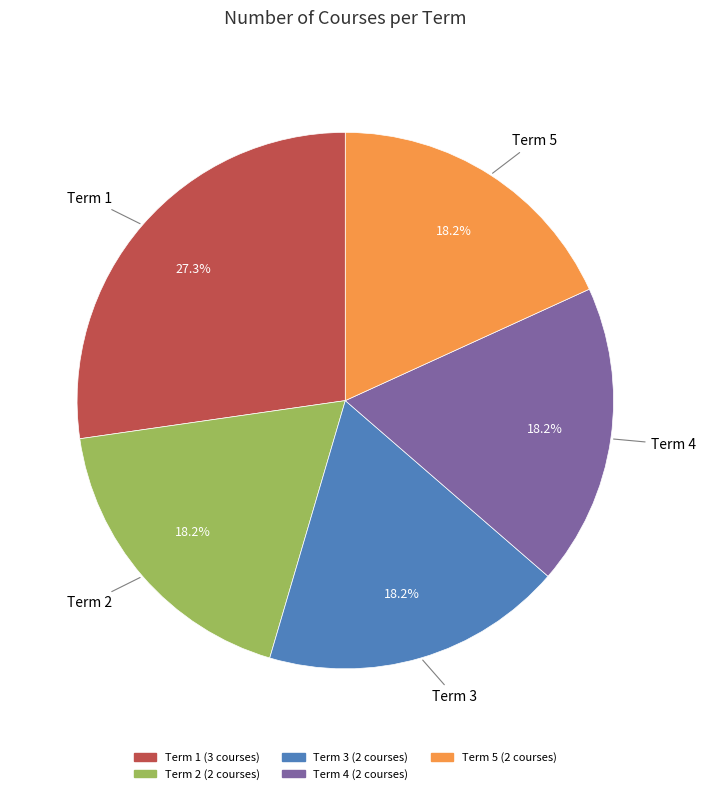

Is there any slice that represents more than half of the pie?

No